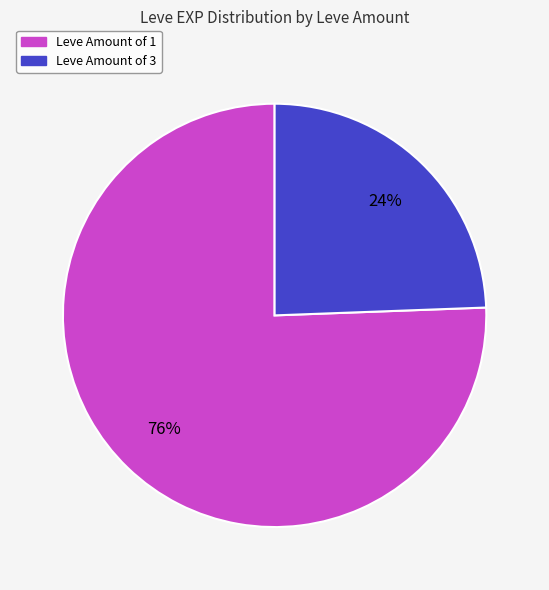

Count the number of slices in the pie.

2